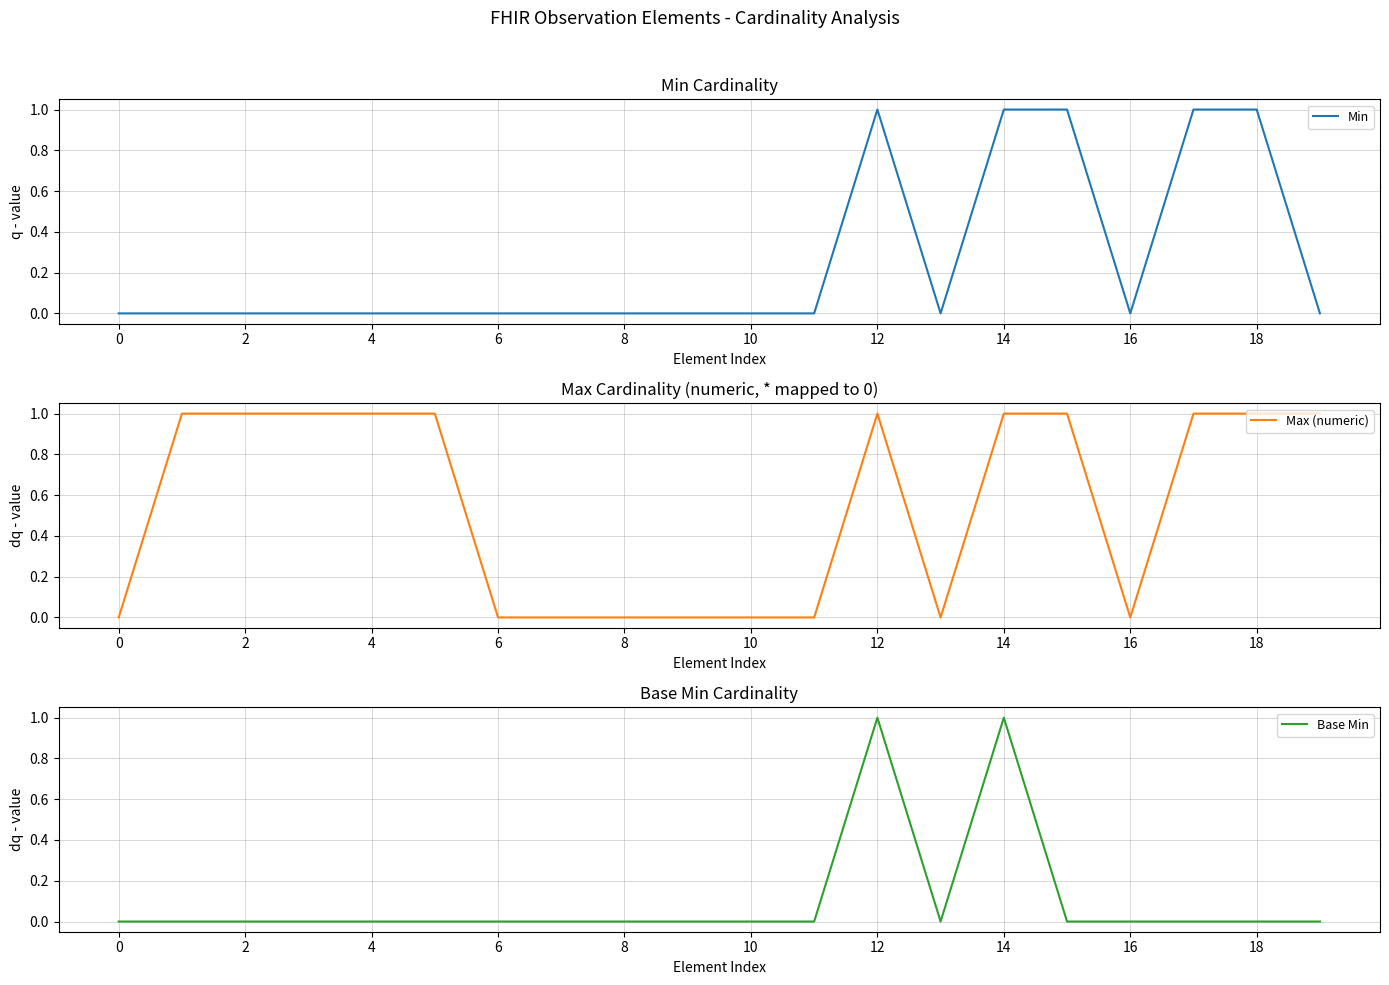

What is the label of the 9th point from the right?

11